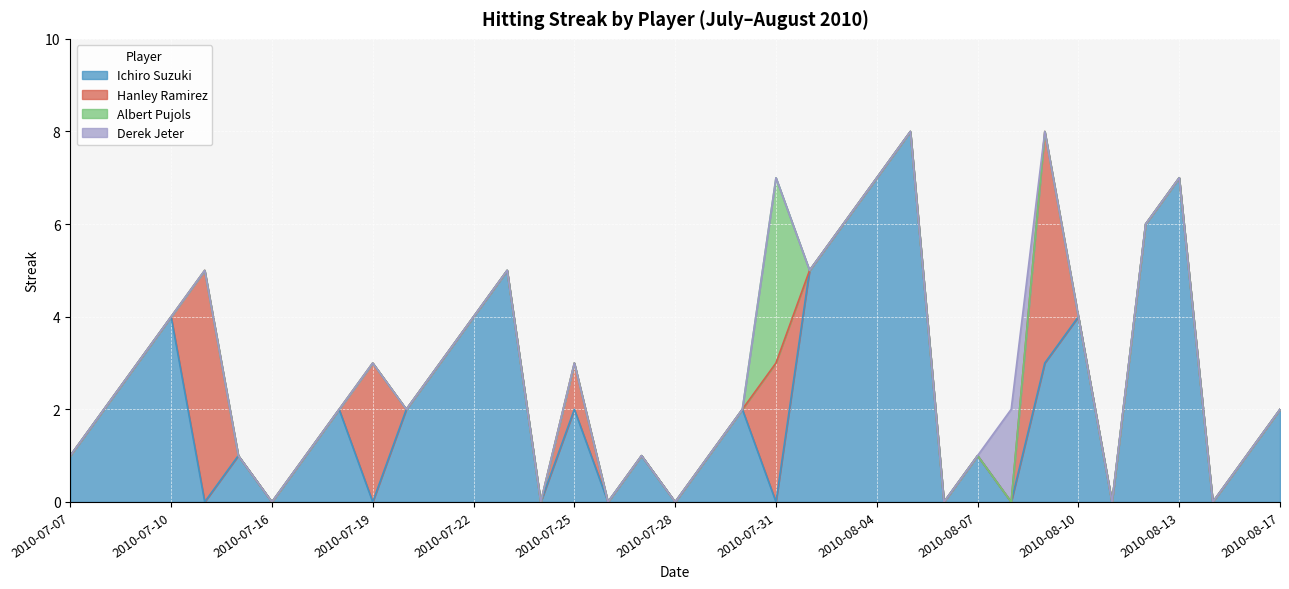

What is the total value across all series at 2010-07-15?

1